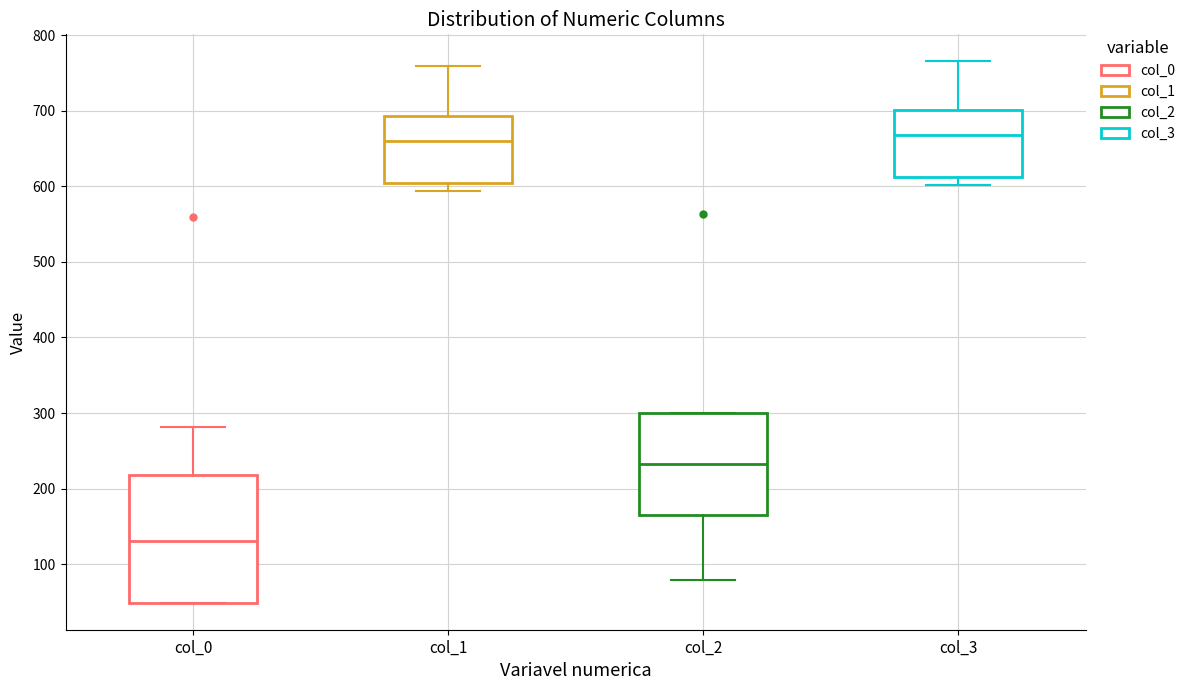

Reading left to right, transcribe this box plot: for each box, give where its median line is, the range the box spans, and where its two whiskers end, as read against the y-axis. The values are not printed on the chart, so give them approximately, as read against the axis.

col_0: median 130, box 50 to 220, whiskers 50 to 280
col_1: median 660, box 600 to 690, whiskers 590 to 760
col_2: median 230, box 160 to 300, whiskers 80 to 300
col_3: median 670, box 610 to 700, whiskers 600 to 770